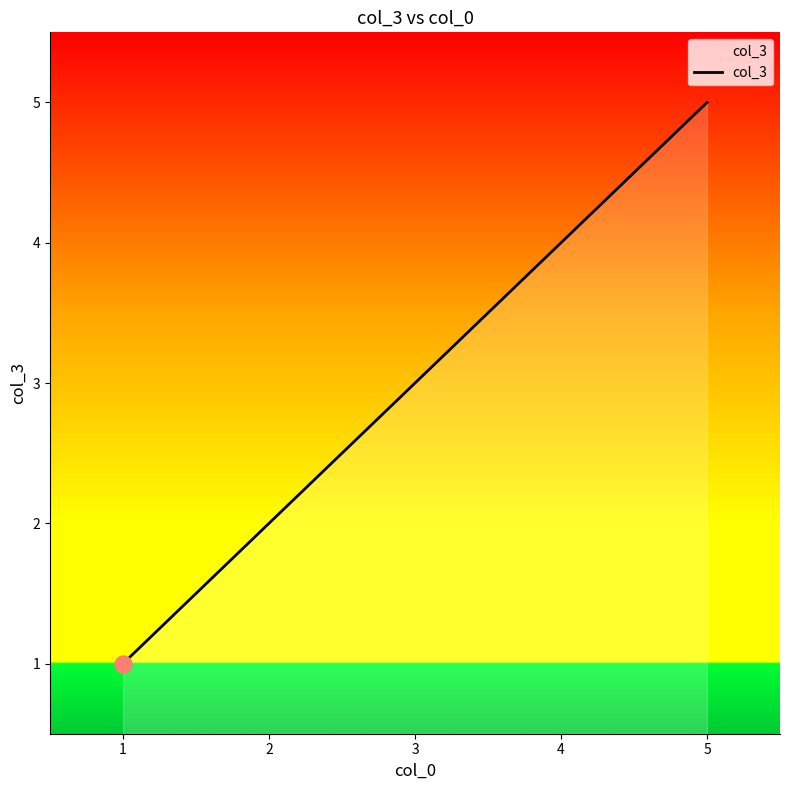

What is the change in value from 2 to 4?

+2